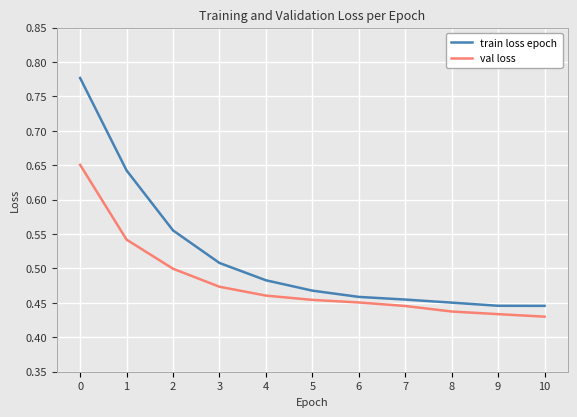

Which series has the largest total across all categories?

train loss epoch